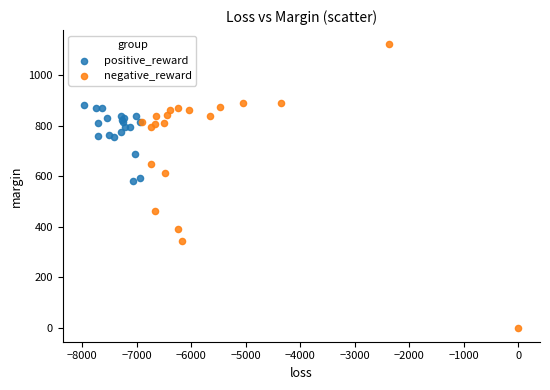

Which series contains the lowest Y value?

negative_reward